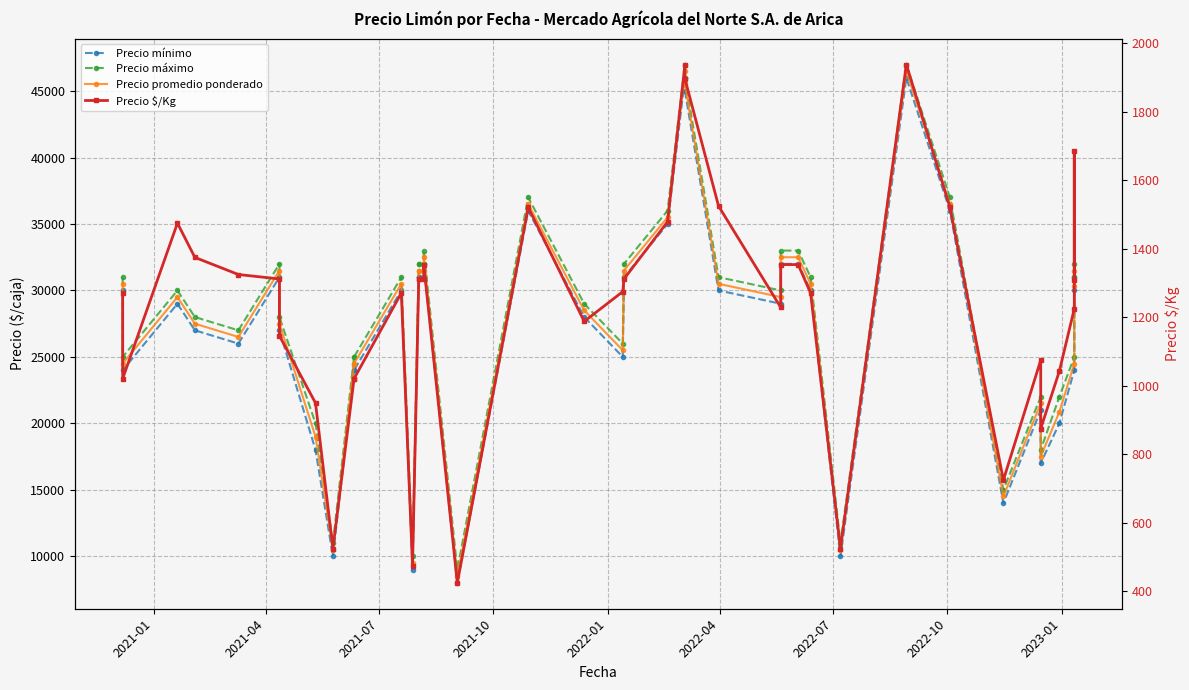

How many values in the Precio mínimo series are below 30000?

20